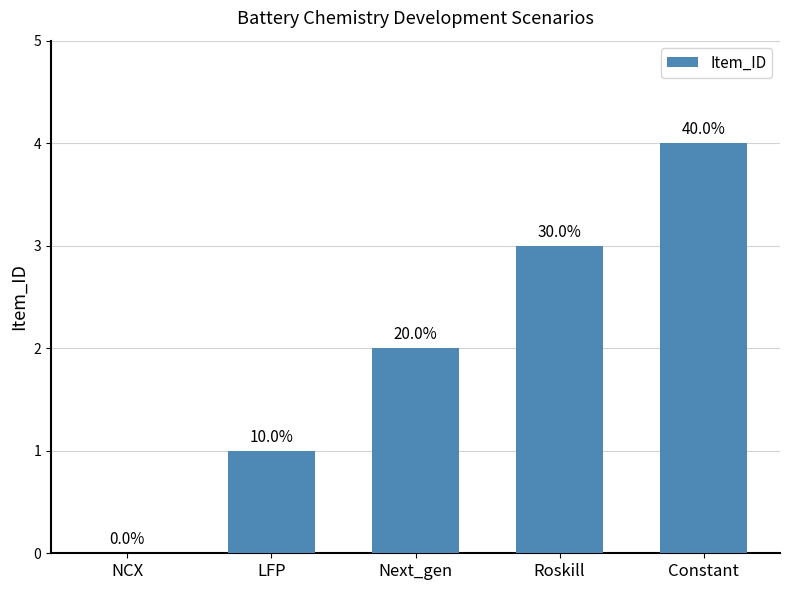

What is the average value?

2